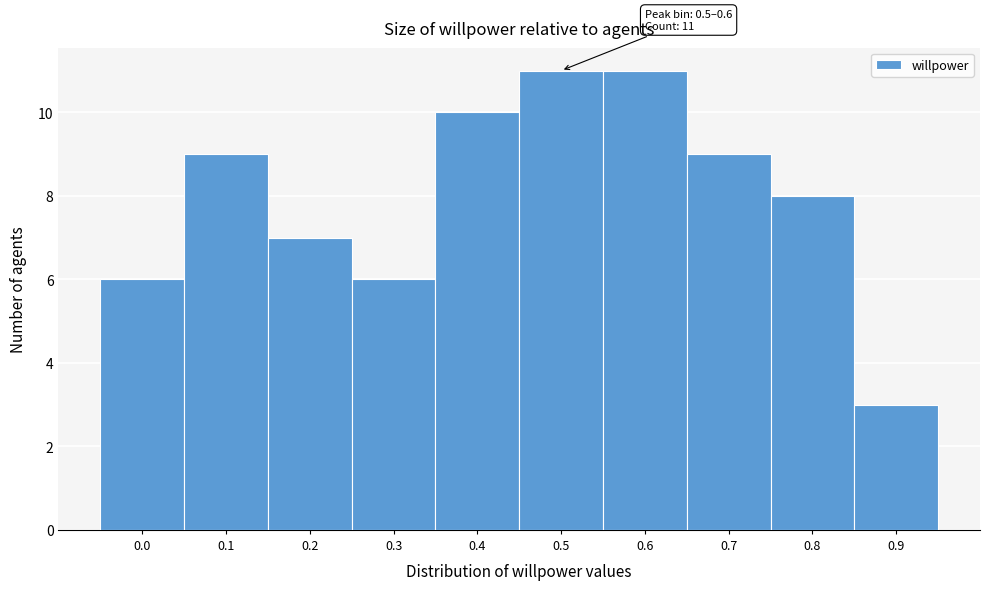

Reading left to right, transcribe all the data shown in this chart.

6	9	7	6	10	11	11	9	8	3